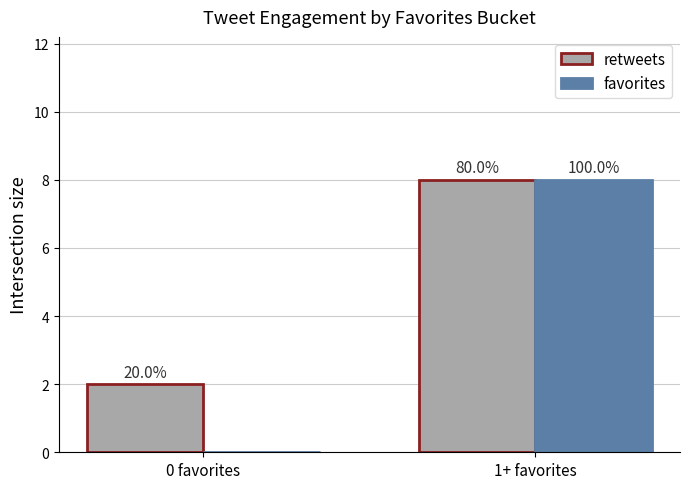

Are the bars grouped side by side (vs. stacked)?

Yes